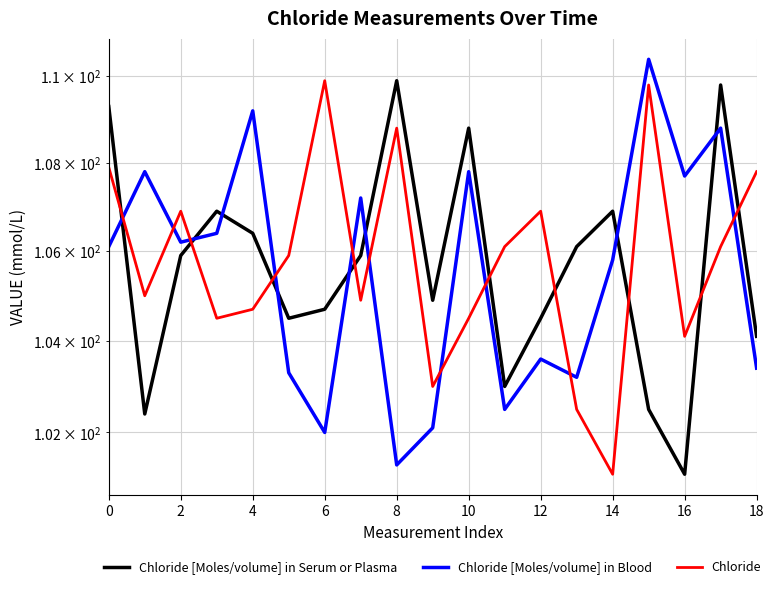

What is the value of the Chloride [Moles/volume] in Serum or Plasma point at the 10th from the left?

104.9